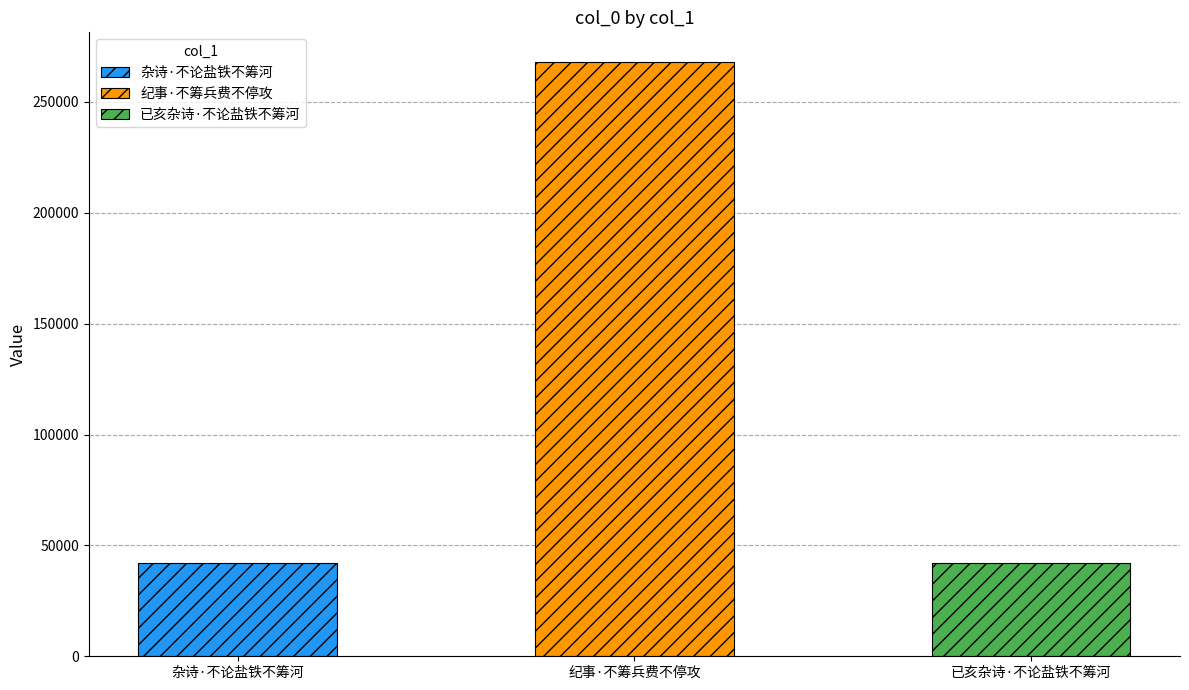

Reading left to right, transcribe all the data shown in this chart.

41930	267954	42191